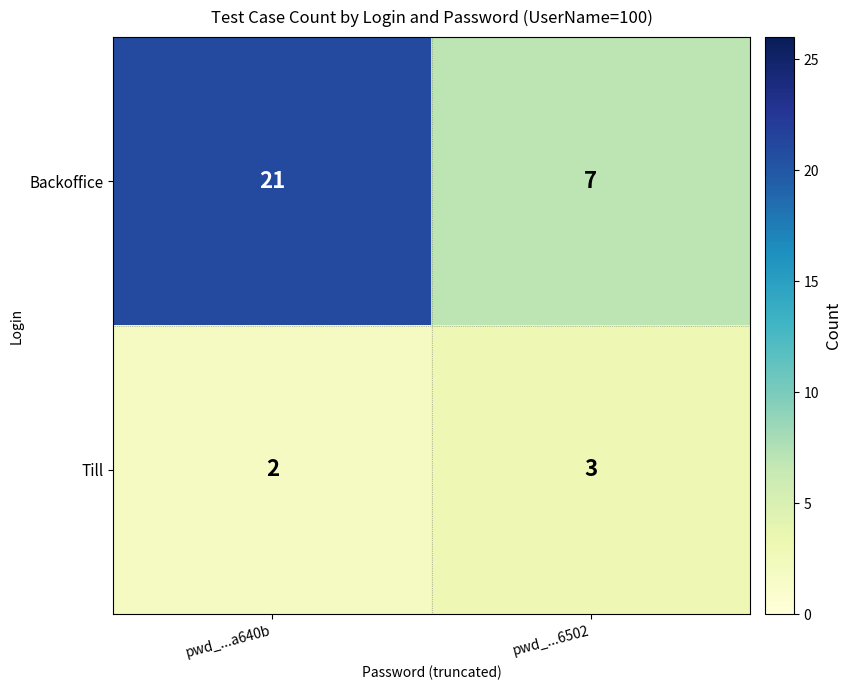

What is the sum of the Backoffice values at pwd_...6502 and pwd_...a640b?

28